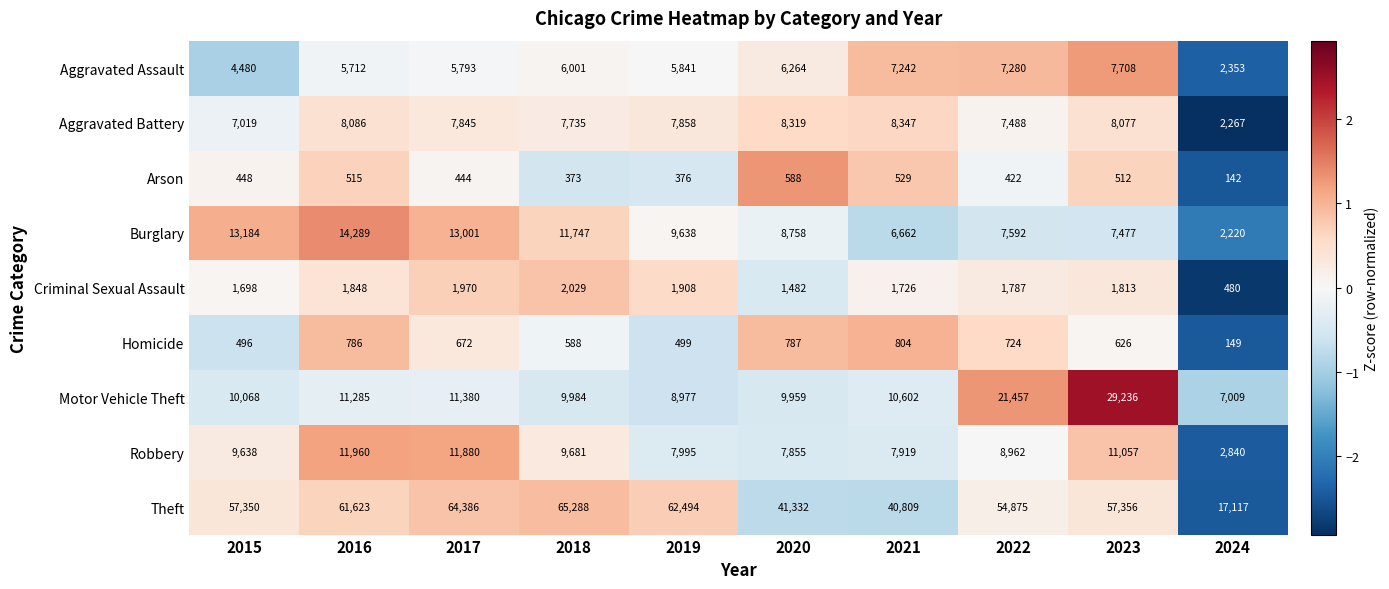

What is the average value of the Aggravated Assault series?

5867